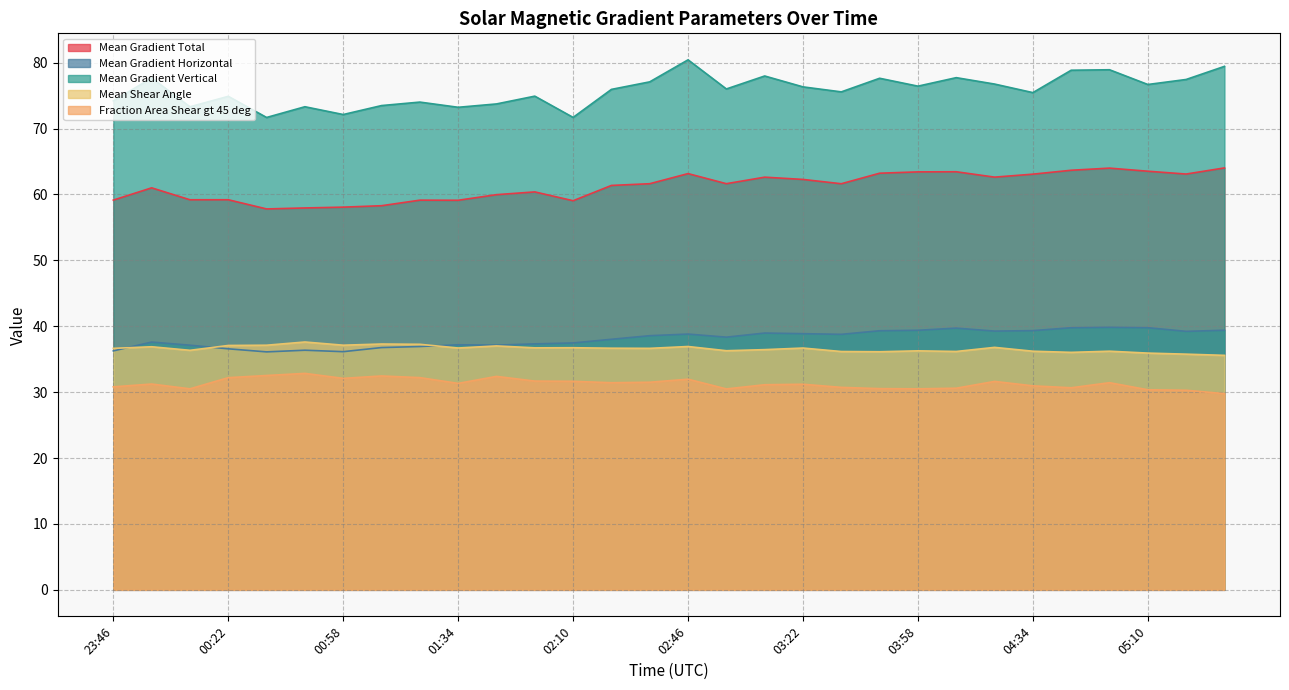

What is the maximum value shown in the chart?

80.4